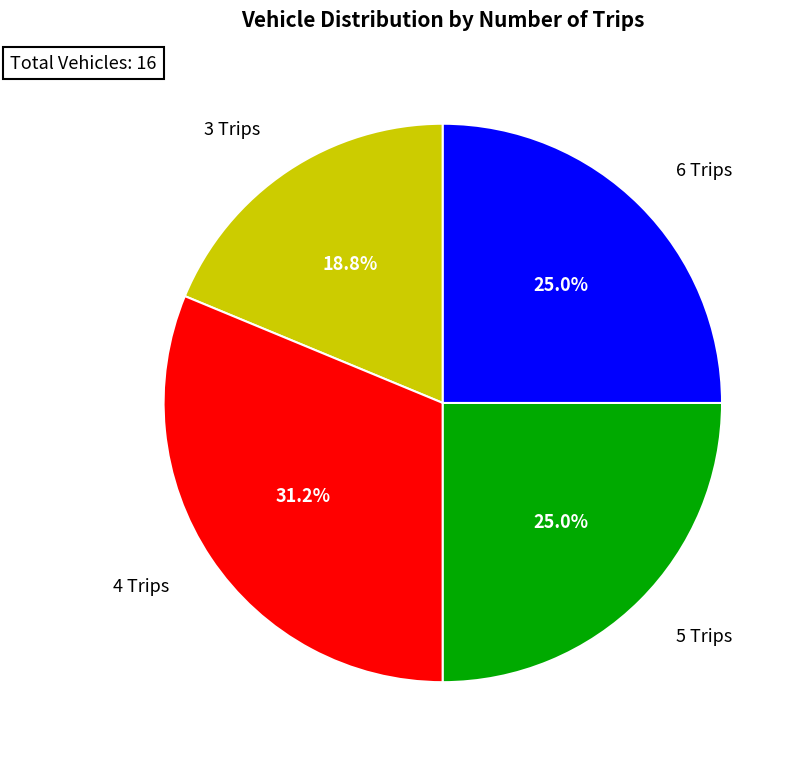

To the nearest percent, what is the difference between the largest and smallest slice percentages?

12%